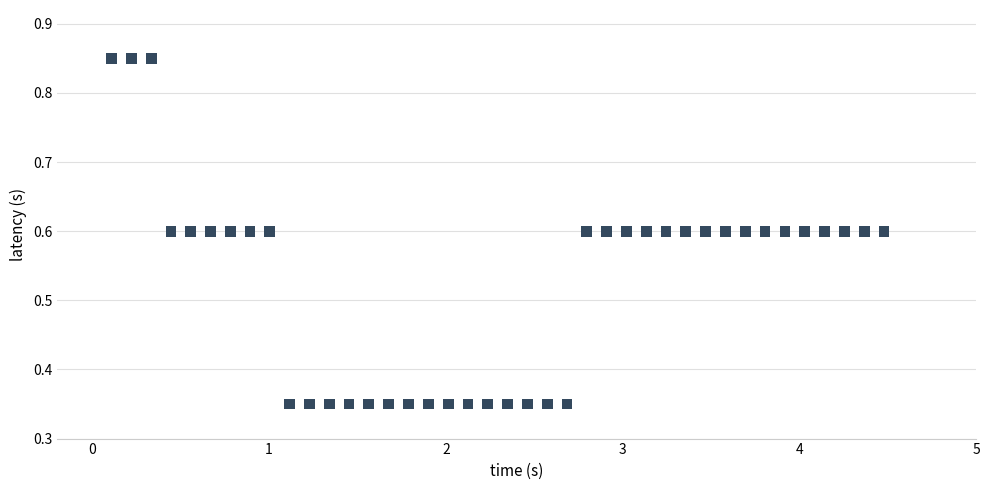

What is the range of Y values (max minus min)?

0.5